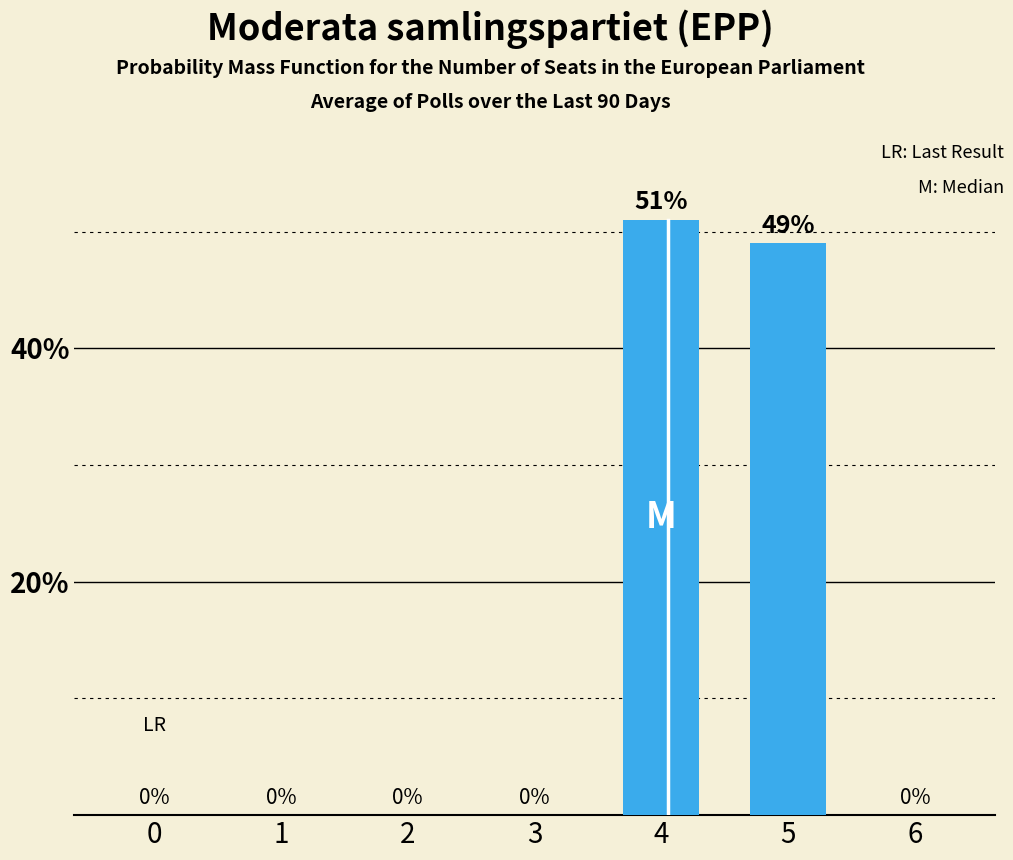

Are the bars horizontal?

No